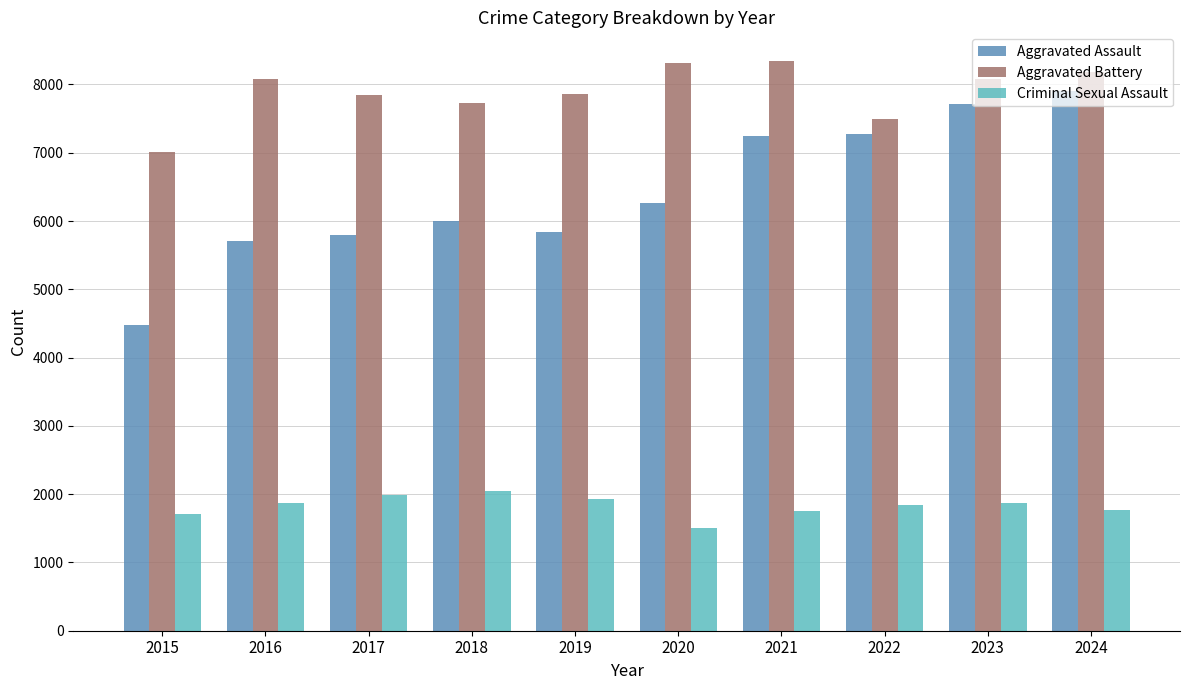

What is the total value across all series at 2023?

17657